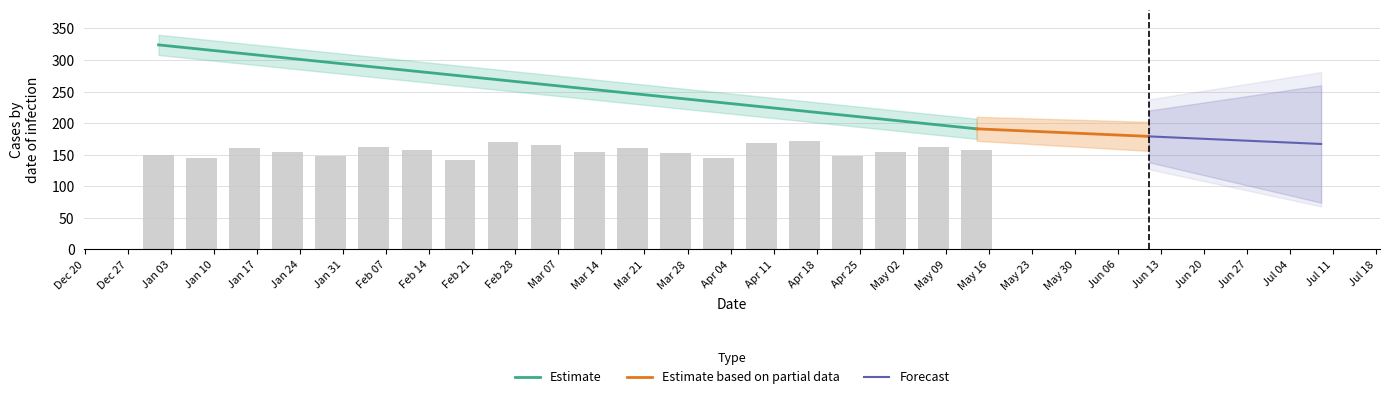

Count the number of categories in the chart.

20